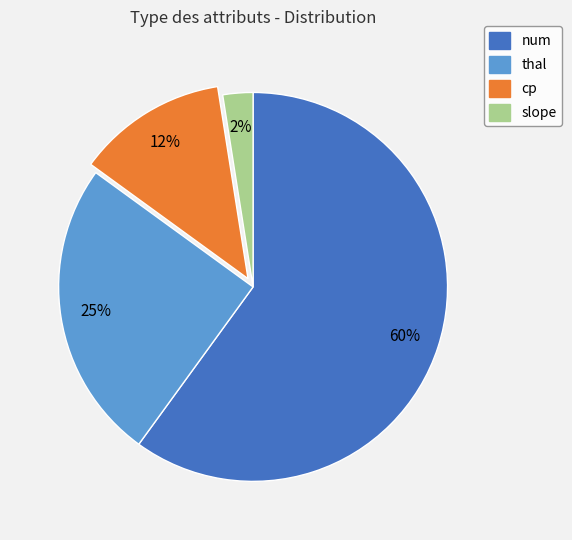

To the nearest percent, what is the average slice percentage?

25%